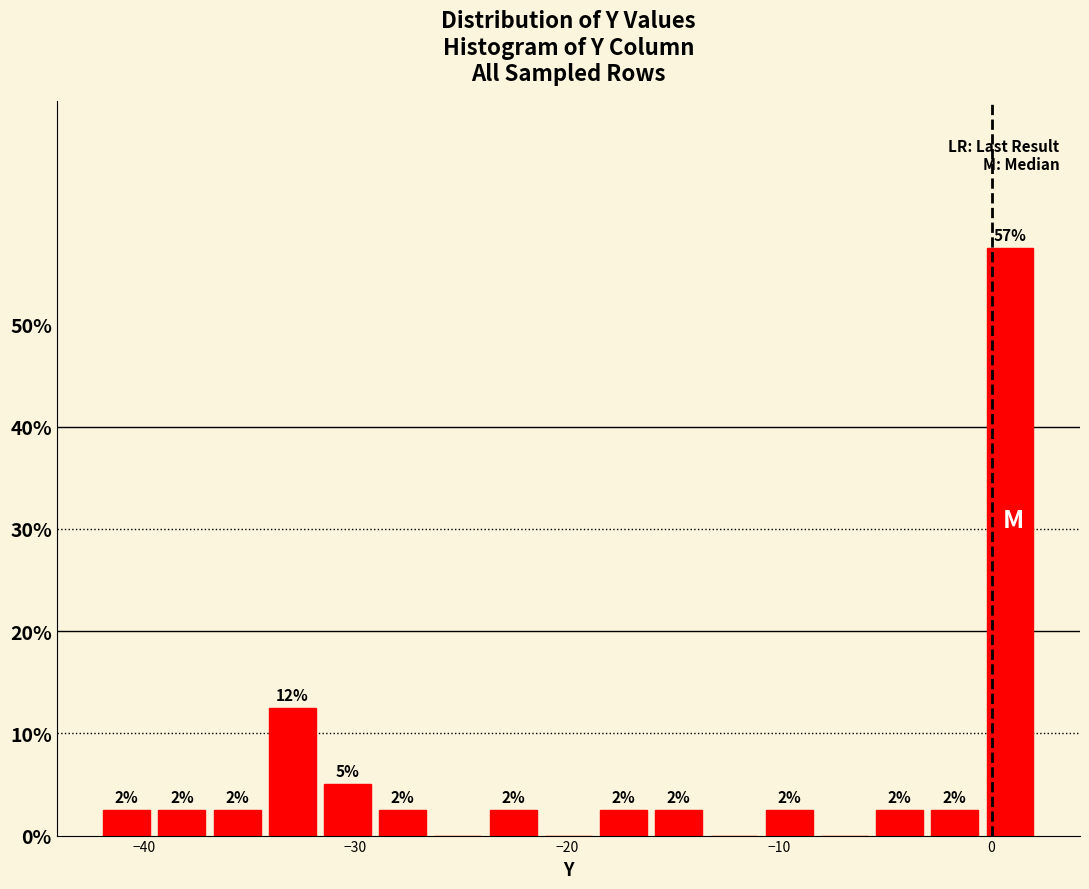

Read against the x-axis, roughly where is the centre of the tallest bar?

1